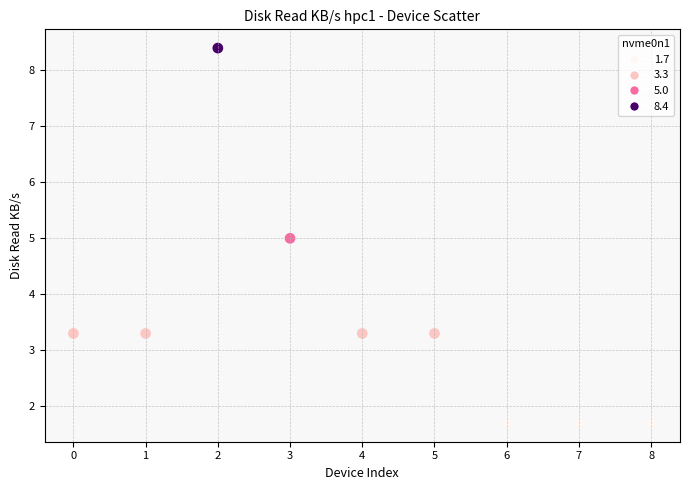

What is the range of Y values (max minus min)?

6.7